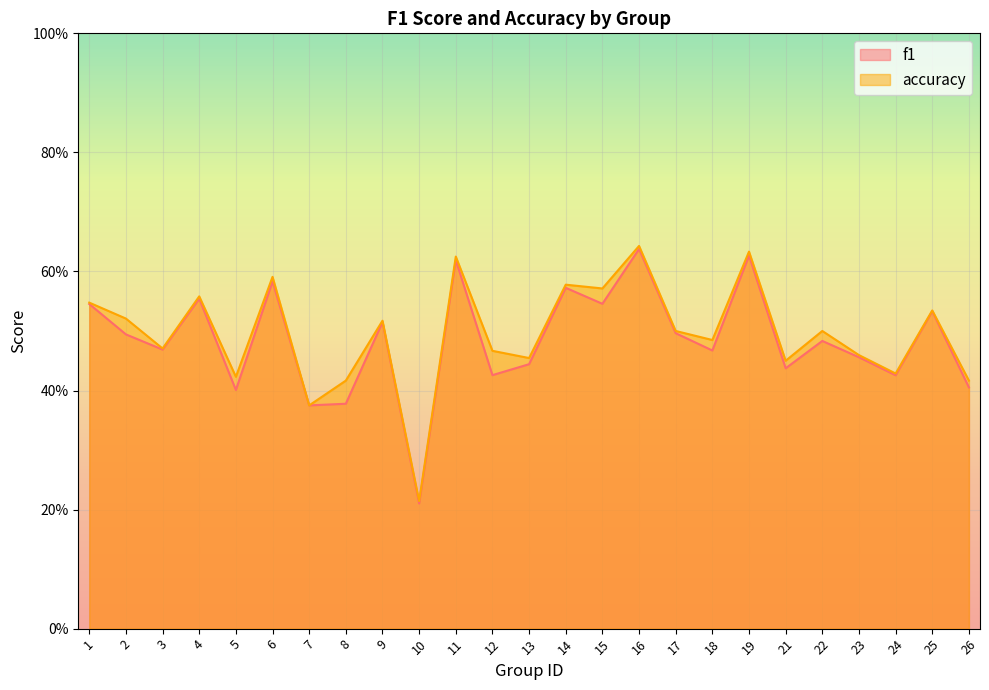

True or false: accuracy has more than 1 interior local peaks.

True